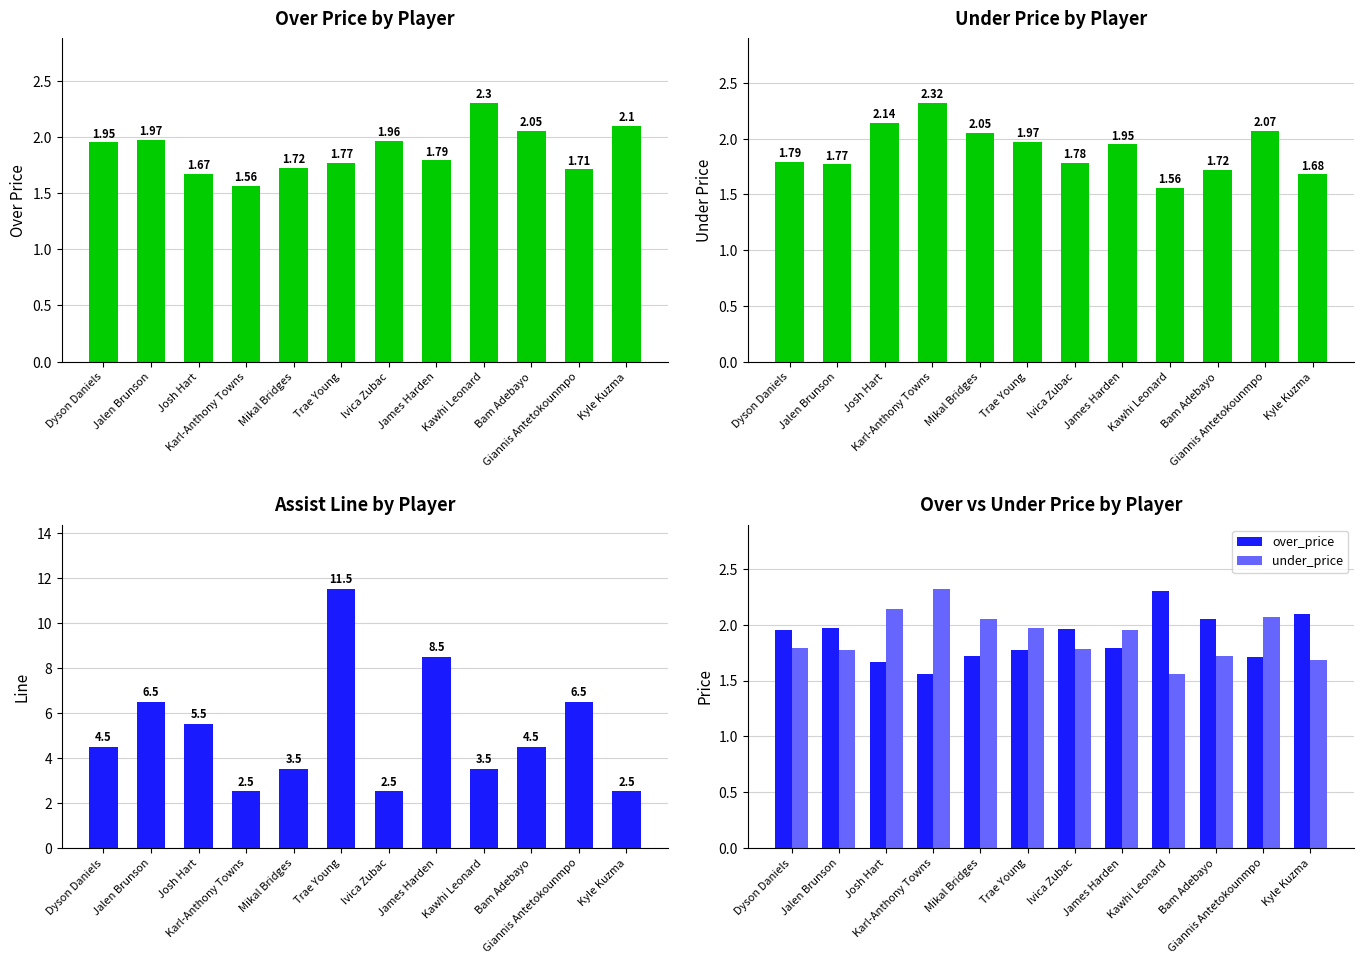

What value does the over_price series have at Ivica Zubac?

2.0